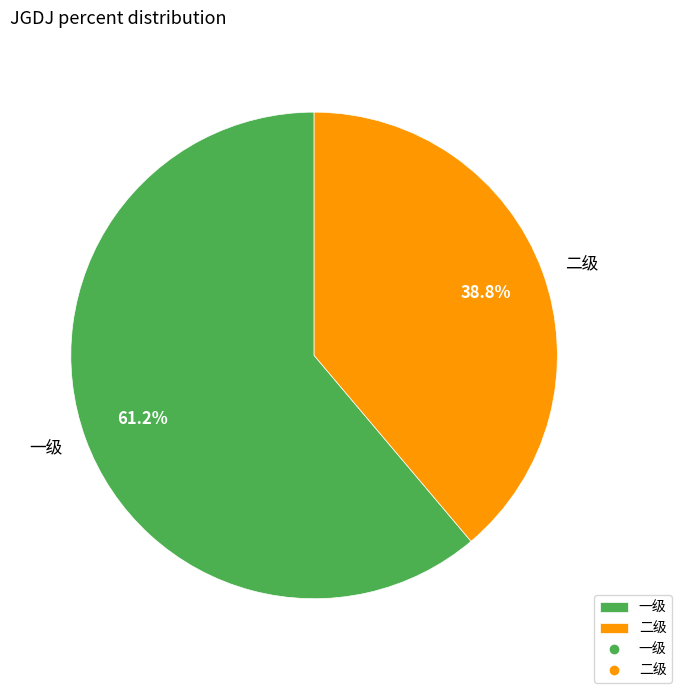

Rank the categories by value from lowest to highest.

二级, 一级